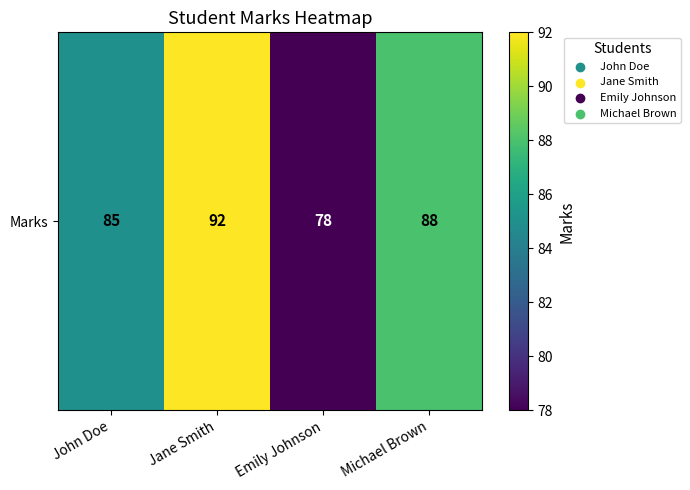

Where is the data nearest to the value 85?

John Doe